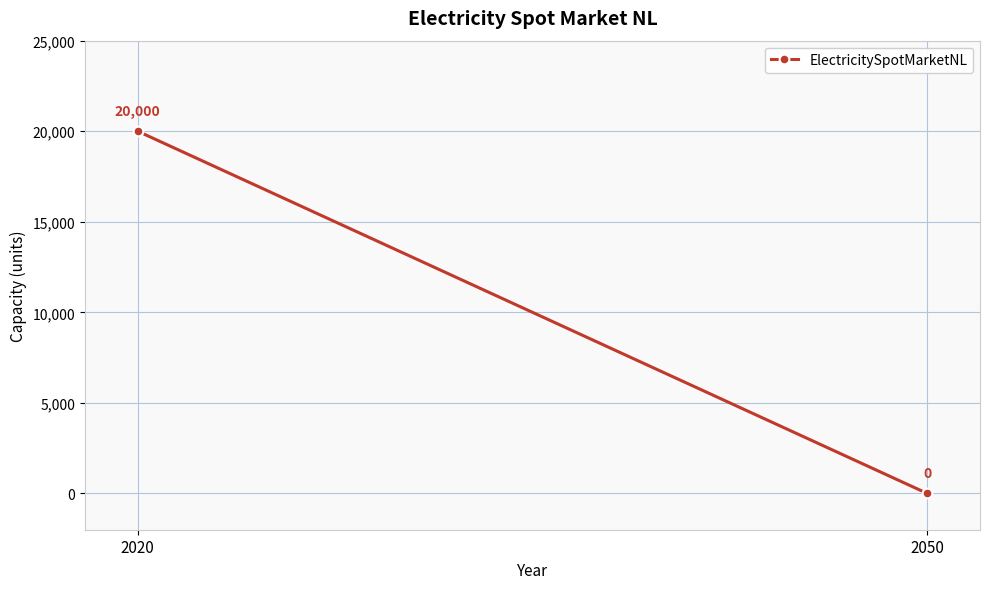

Reading left to right, extract all data points from this chart.

2020=20000	2050=0